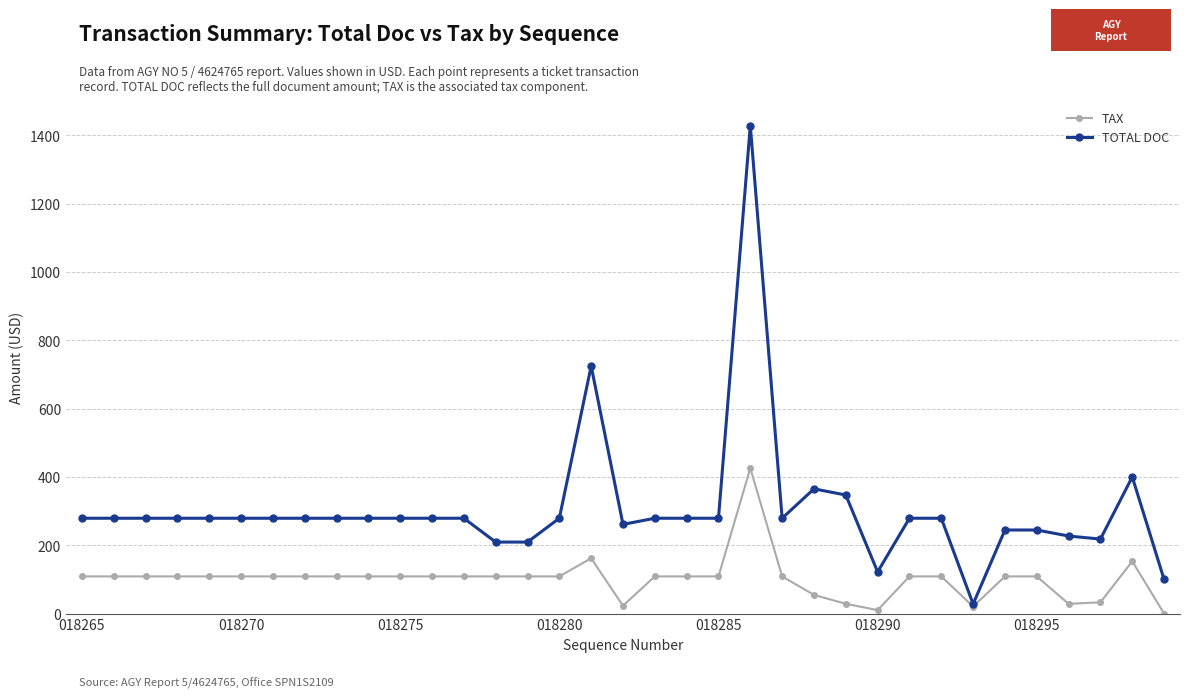

What are all the series names shown in the legend?

TAX, TOTAL DOC